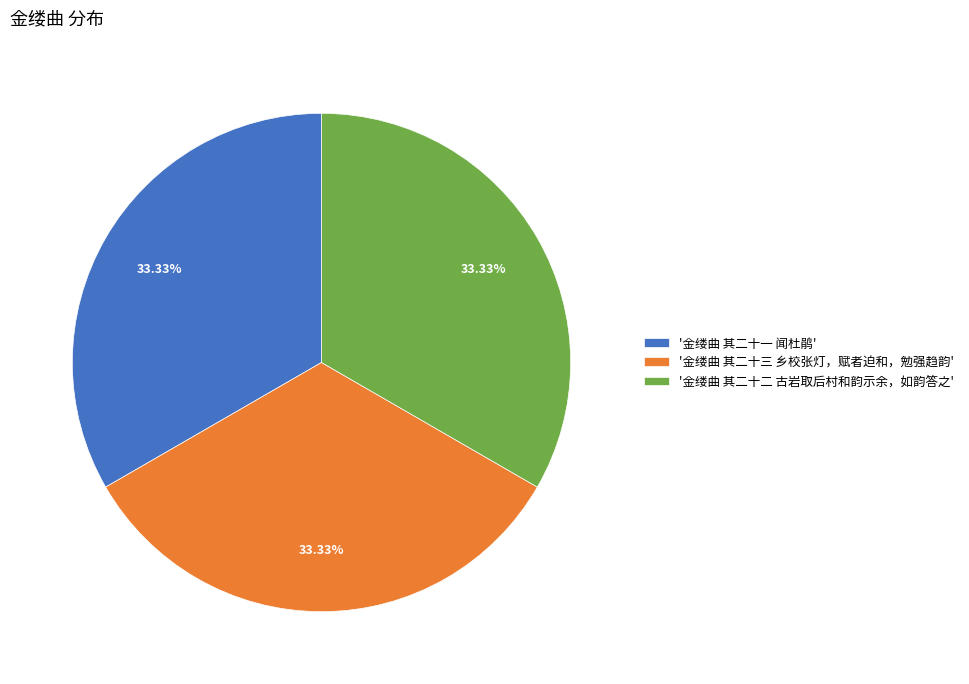

Approximately how many times larger is the value at '金缕曲 其二十三 乡校张灯，赋者迫和，勉强趋韵' compared to '金缕曲 其二十一 闻杜鹃'?

1.0